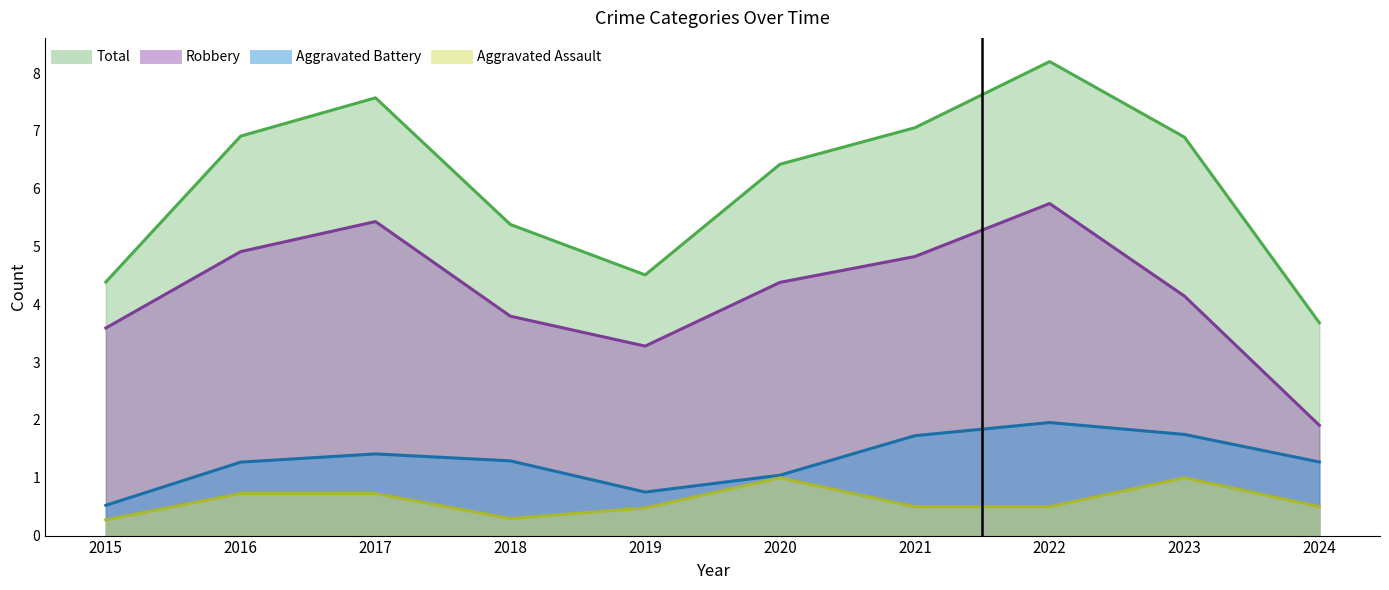

What is the value of the Aggravated Assault point at the 2nd from the left?

1